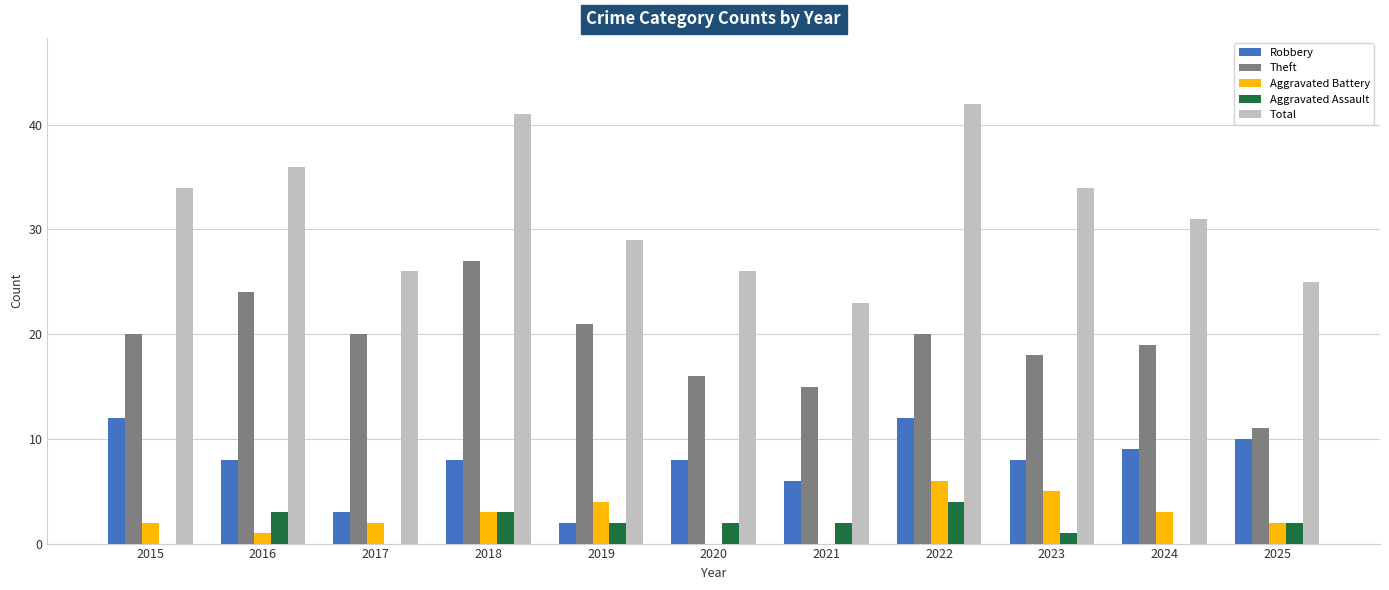

What is the highest value of the Aggravated Battery series?

6